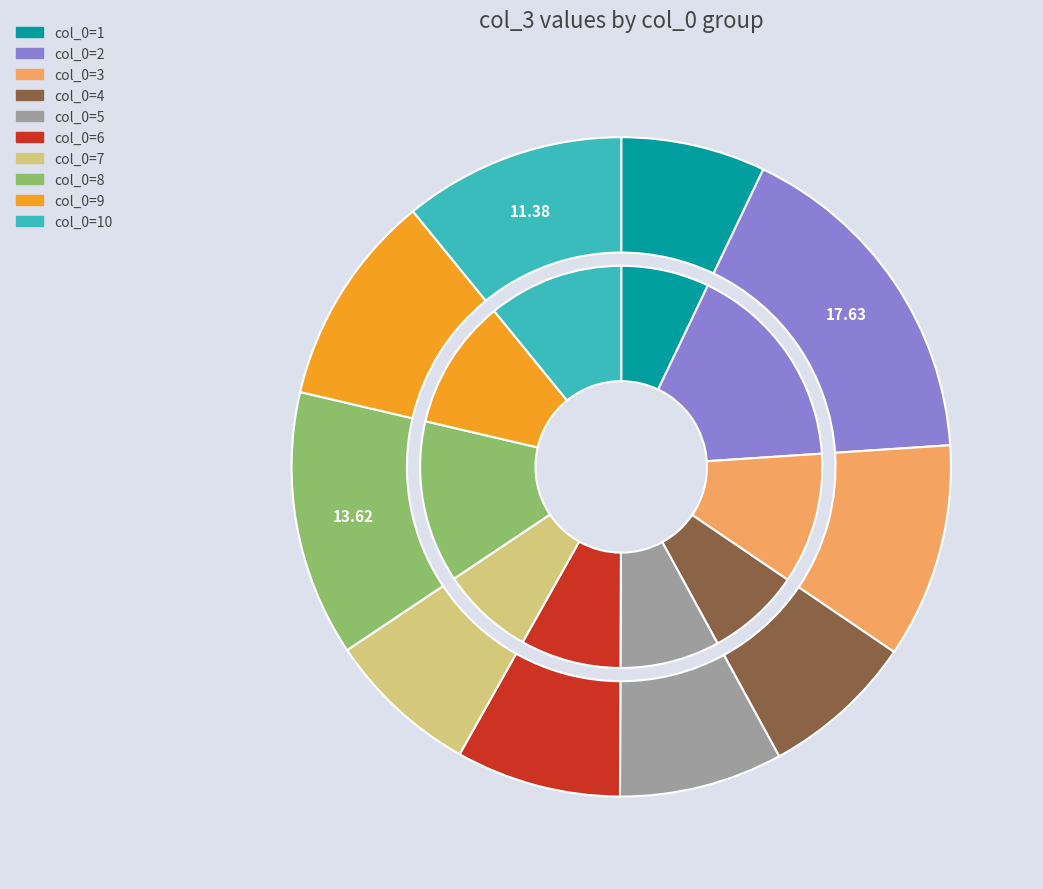

Is there a majority slice in this chart?

No